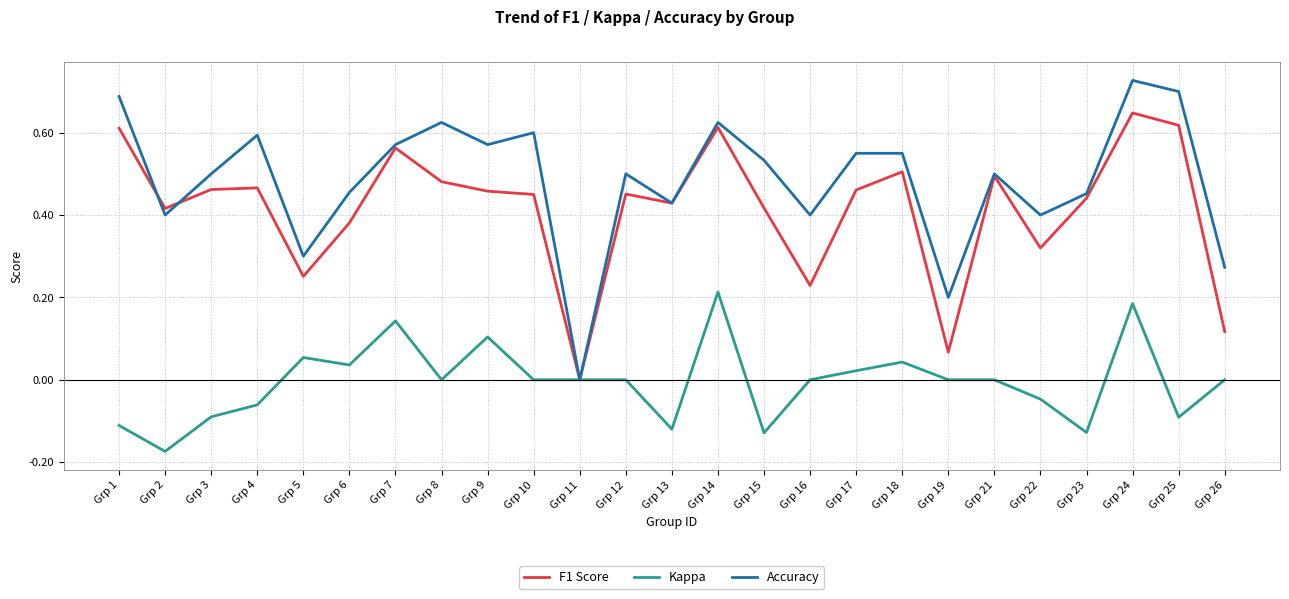

What are all the series names shown in the legend?

F1 Score, Kappa, Accuracy